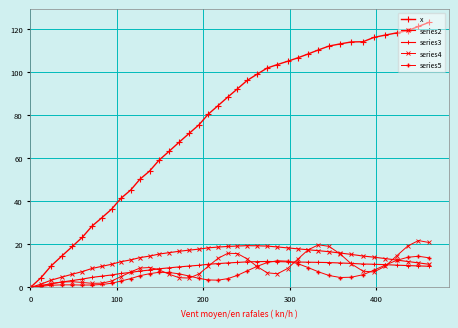

Rank the series by their maximum value, from lowest to highest.

series3, series5, series2, series4, x